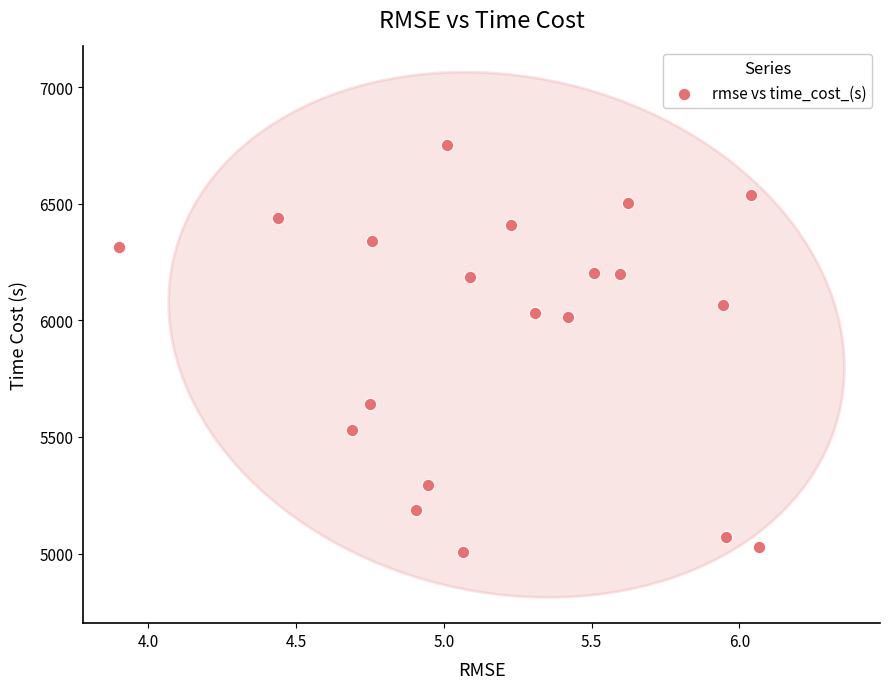

What is the range of Y values (max minus min)?

1745.1